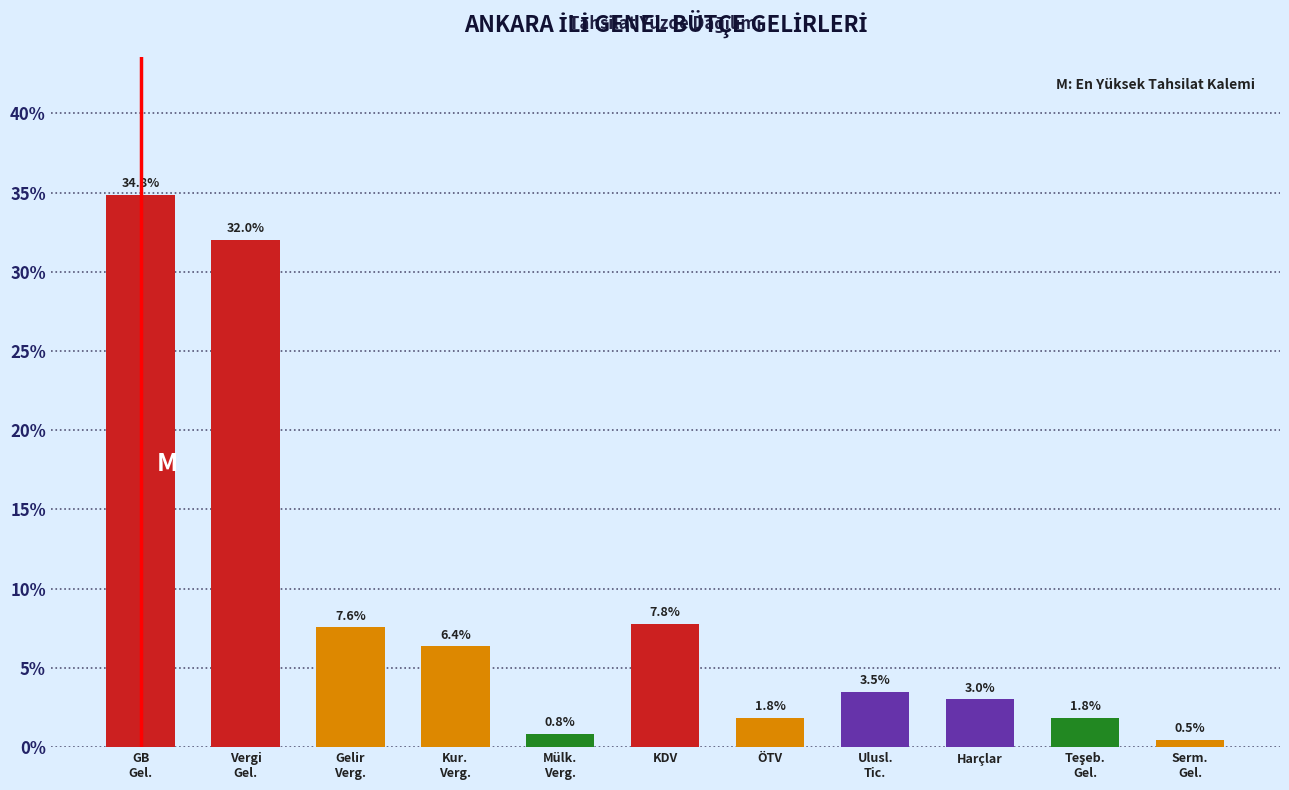

Reading left to right, what are all the values shown in this chart?

34.8	32.0	7.6	6.4	0.8	7.8	1.8	3.5	3.0	1.8	0.5